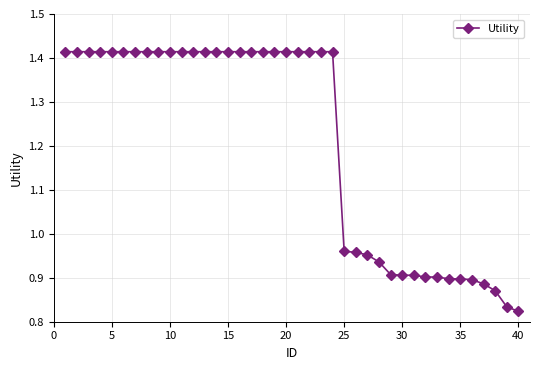

What is the sum of all values?

48.4